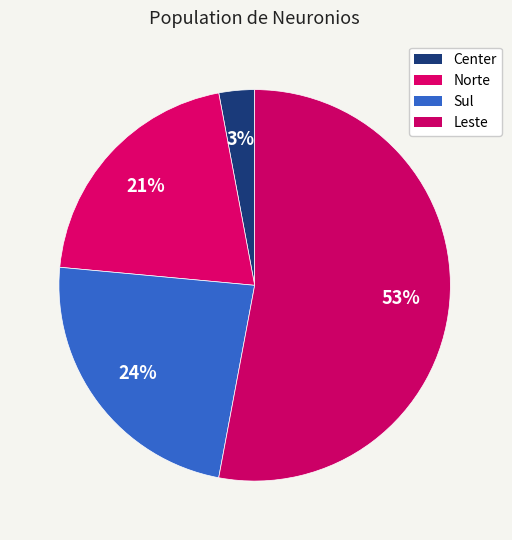

How many segments does this pie chart have?

4